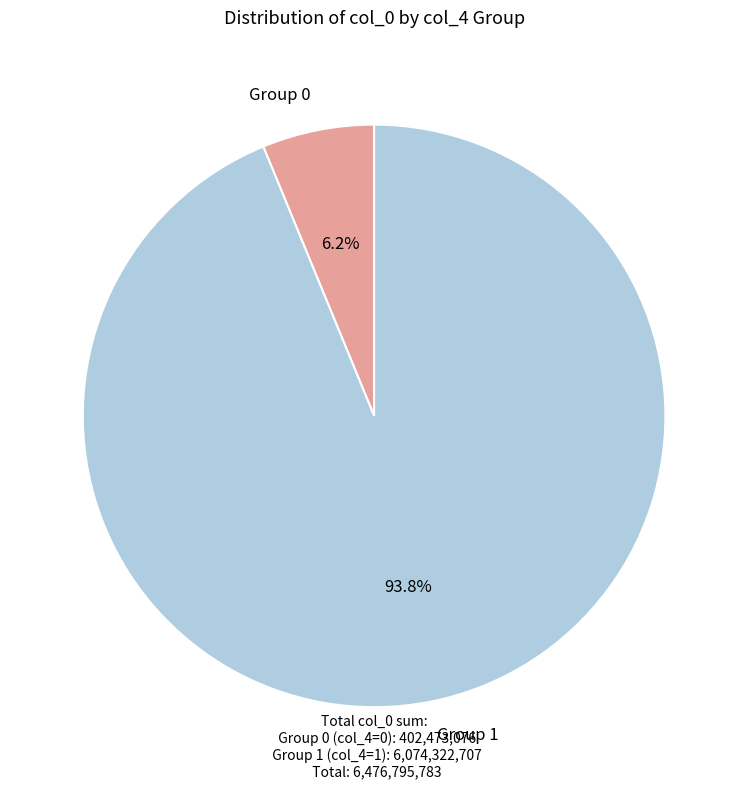

Is there any slice that represents more than half of the pie?

Yes